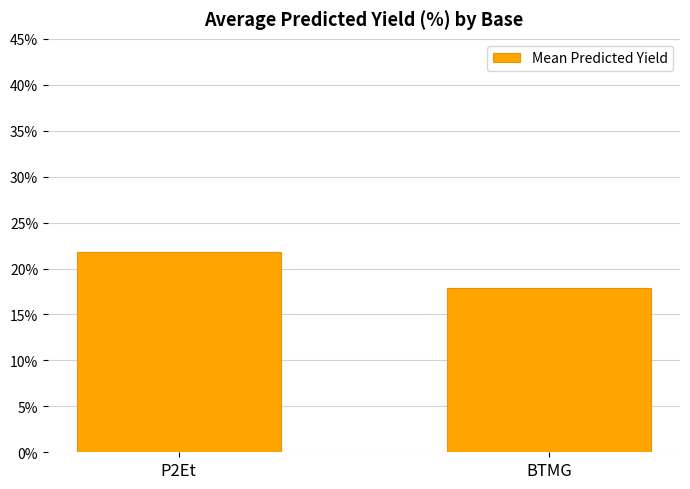

The chart shows a value of 4.6 at BTMG. True or false?

False